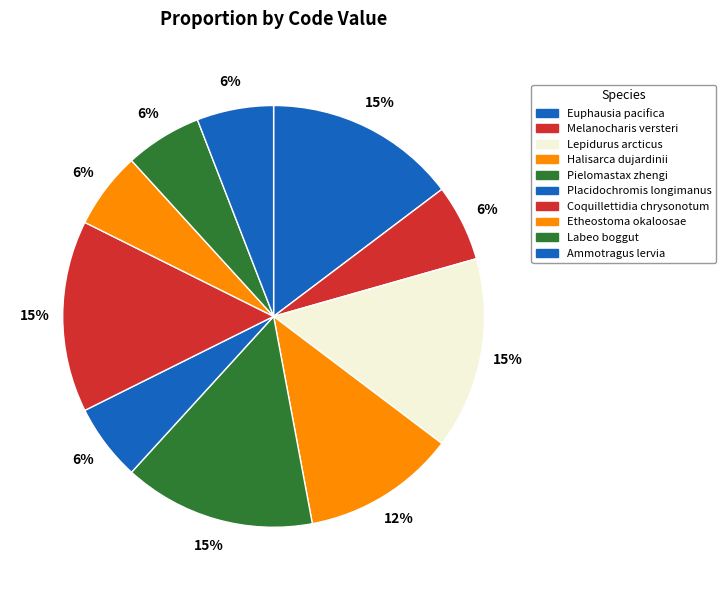

Is there a majority slice in this chart?

No